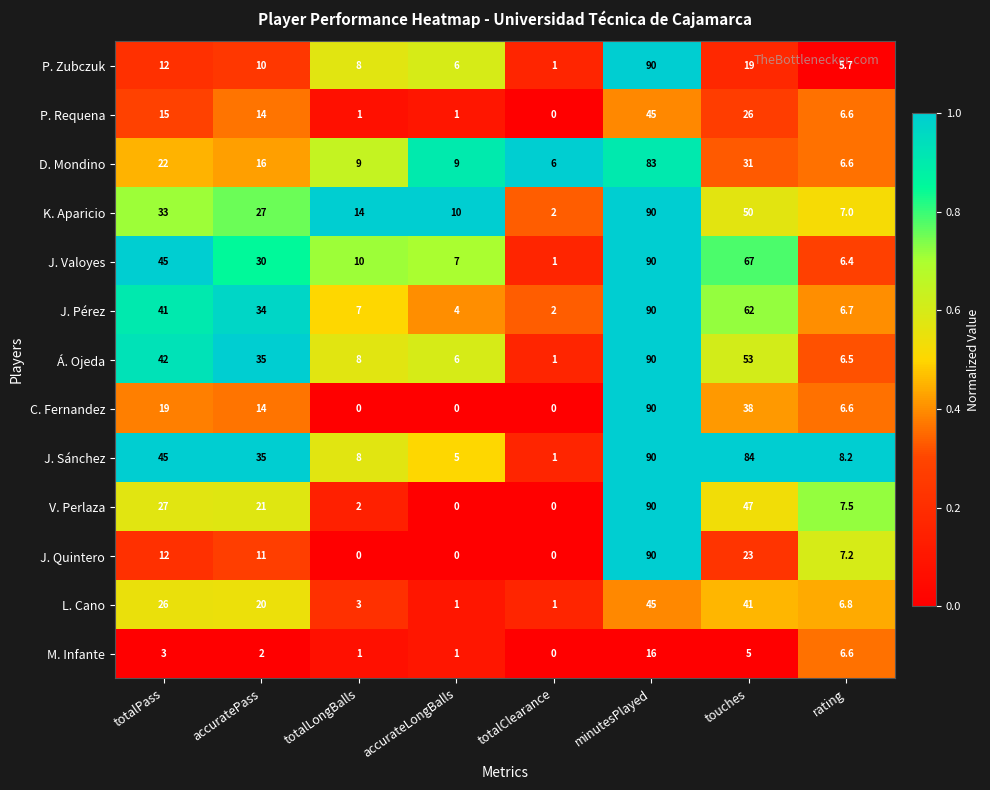

What is the difference between the second highest and second lowest values in the P. Requena series?

25.0